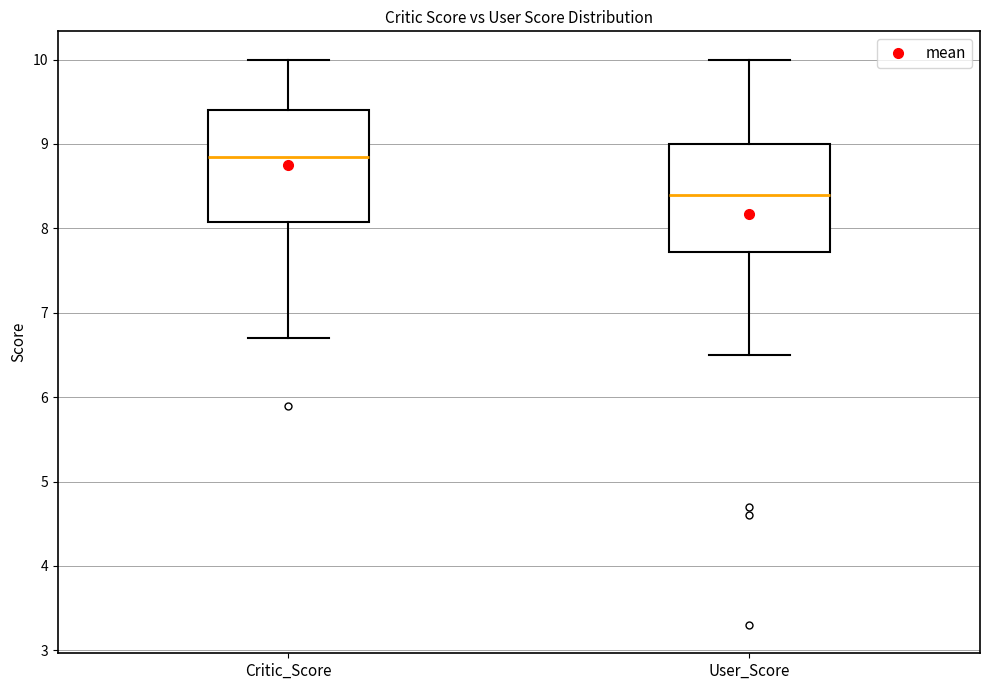

Reading left to right, read every box against the y-axis: the position of its median line, the range the box covers, and the ends of its whiskers. The values are not printed on the chart, so give them approximately, as read against the axis.

Critic_Score: median 8.9, box 8.1 to 9.4, whiskers 6.7 to 10.0
User_Score: median 8.4, box 7.7 to 9.0, whiskers 6.5 to 10.0